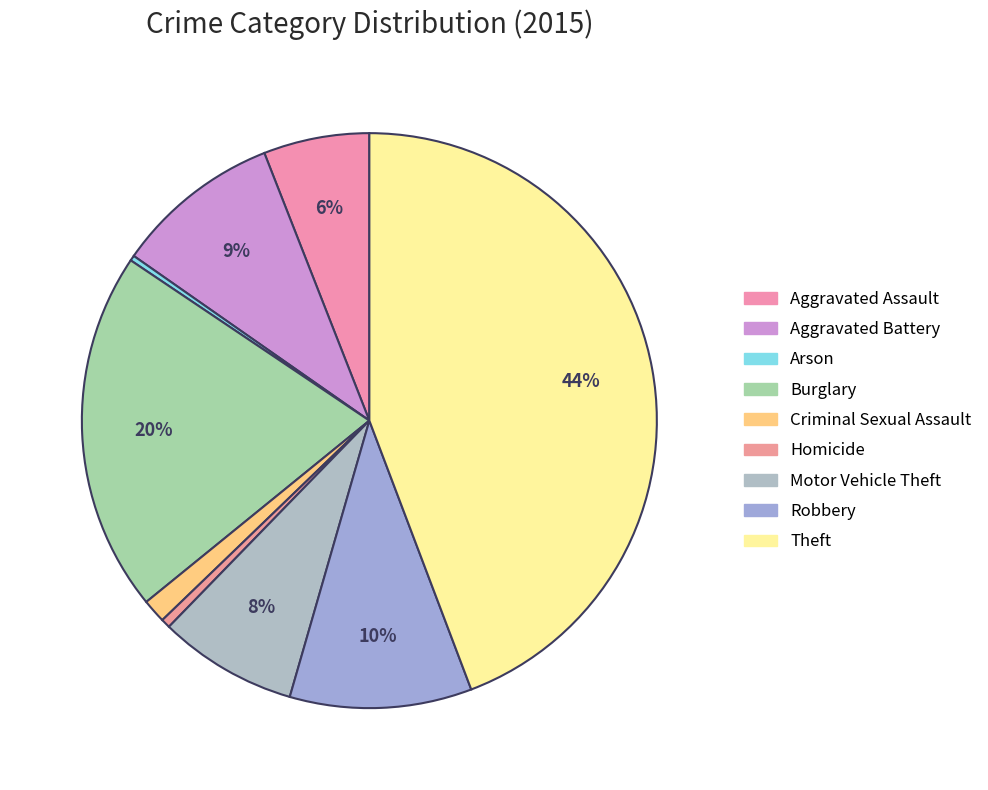

To the nearest percent, what percentage of the pie is Robbery?

10%